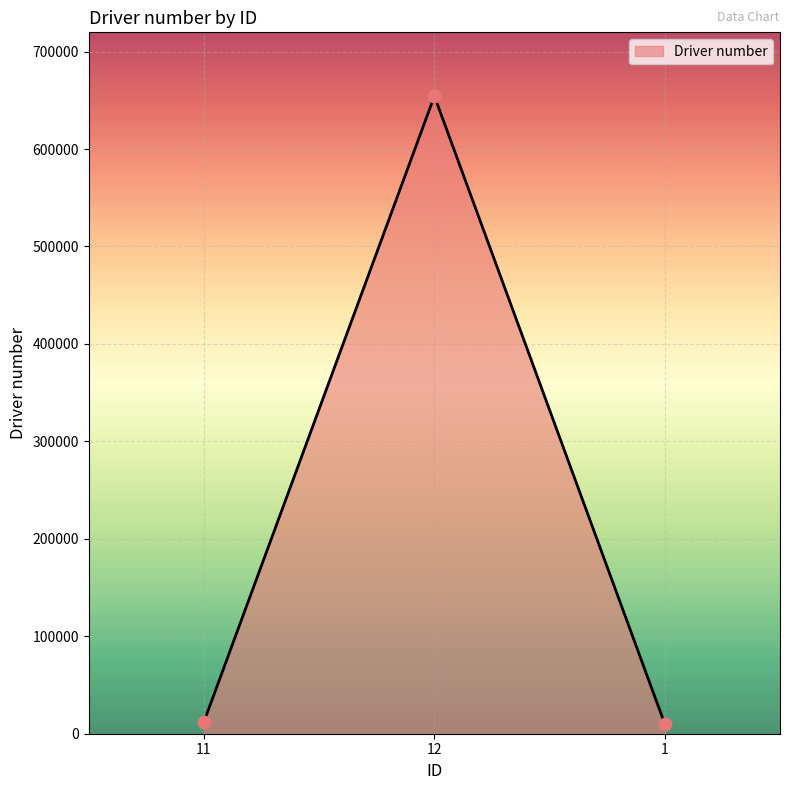

What is the change in value from 12 to 1?

-644320